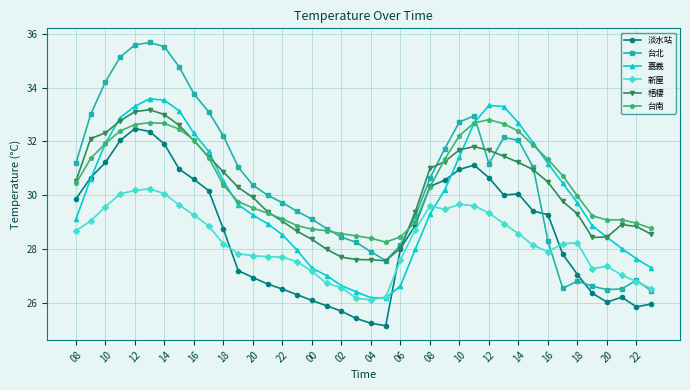

What is the average value of the 新屋 series?

28.3